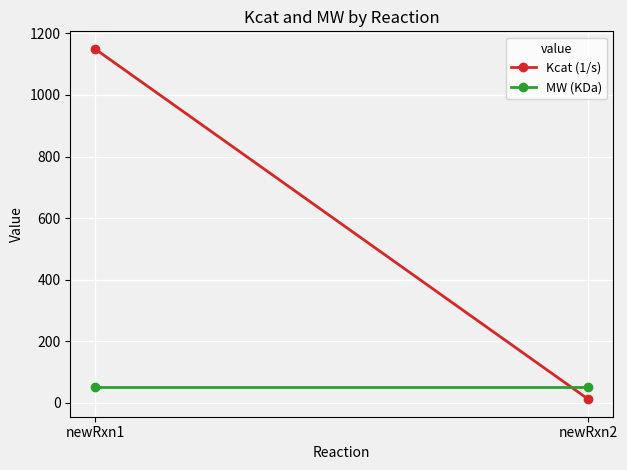

How many lines are shown in the chart?

2